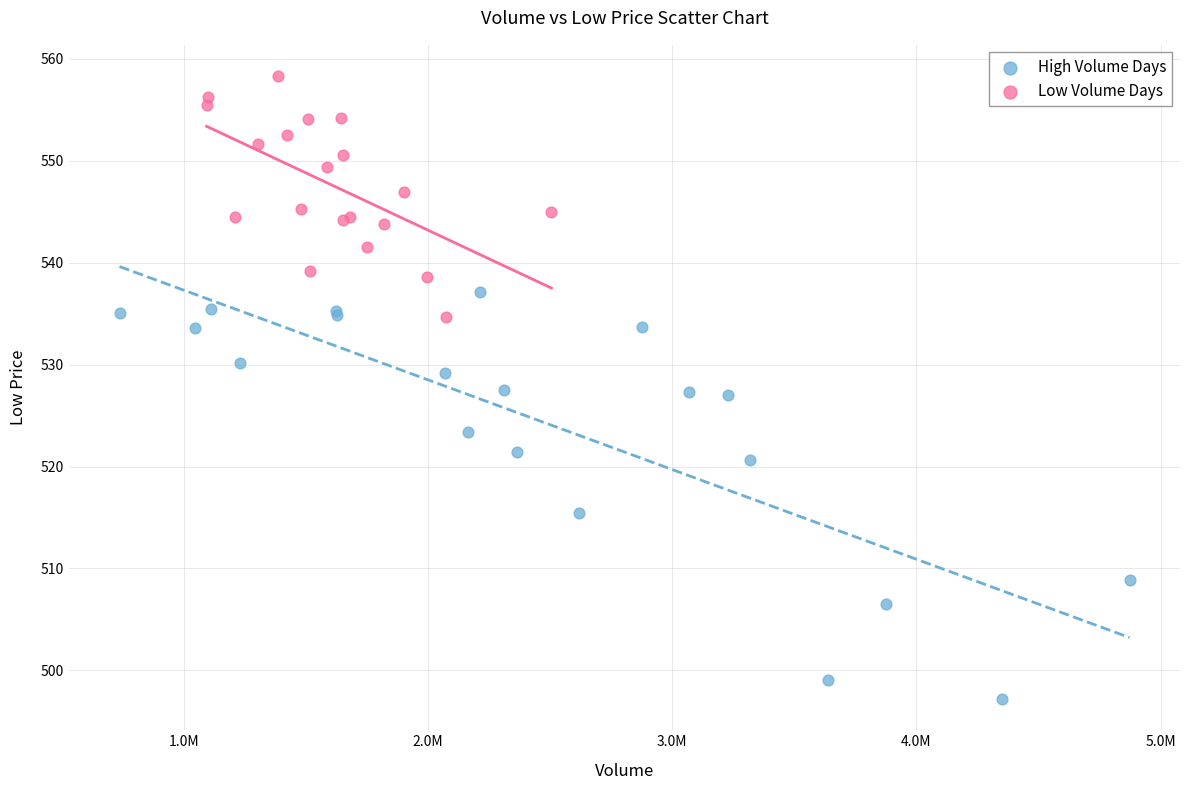

Which series contains the highest Y value?

Low Volume Days